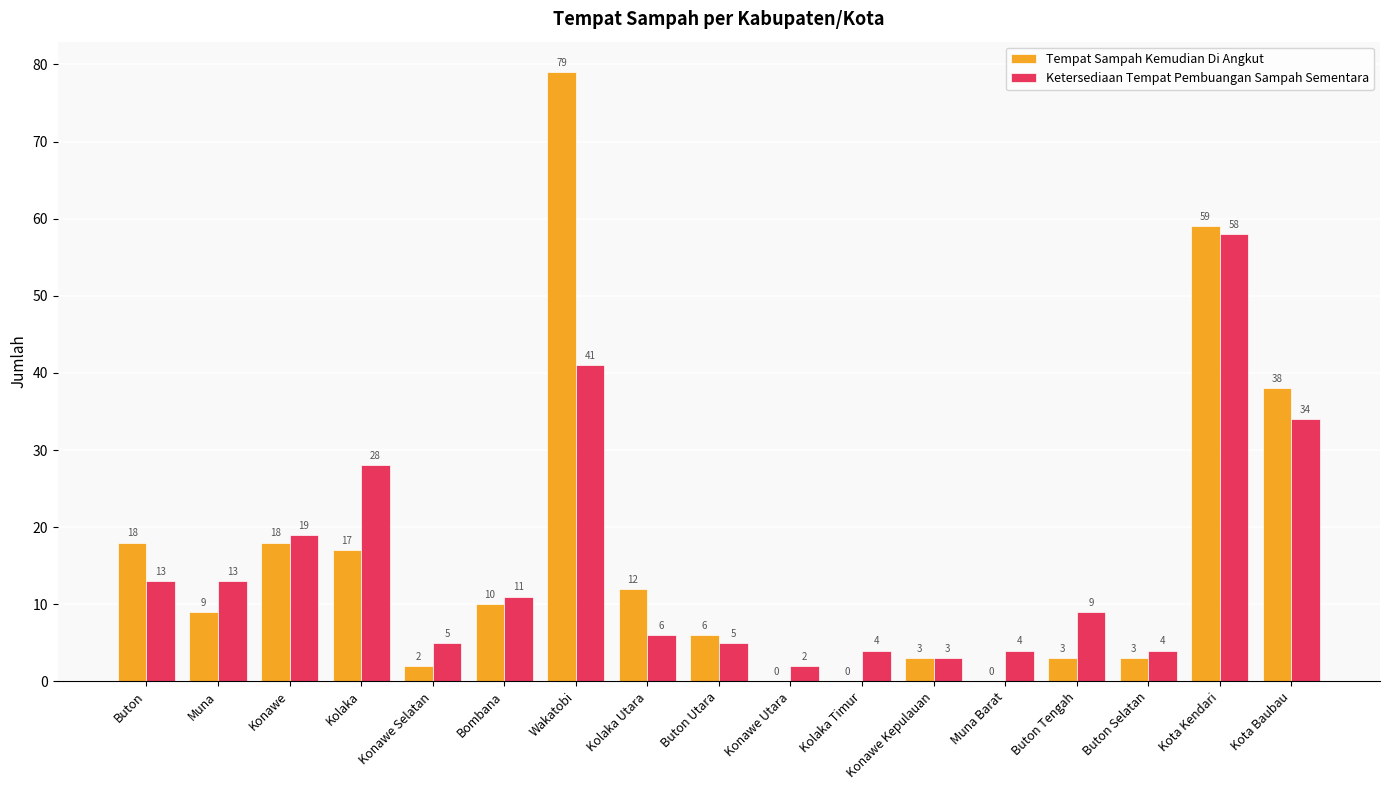

What is the total value across all series at Wakatobi?

120